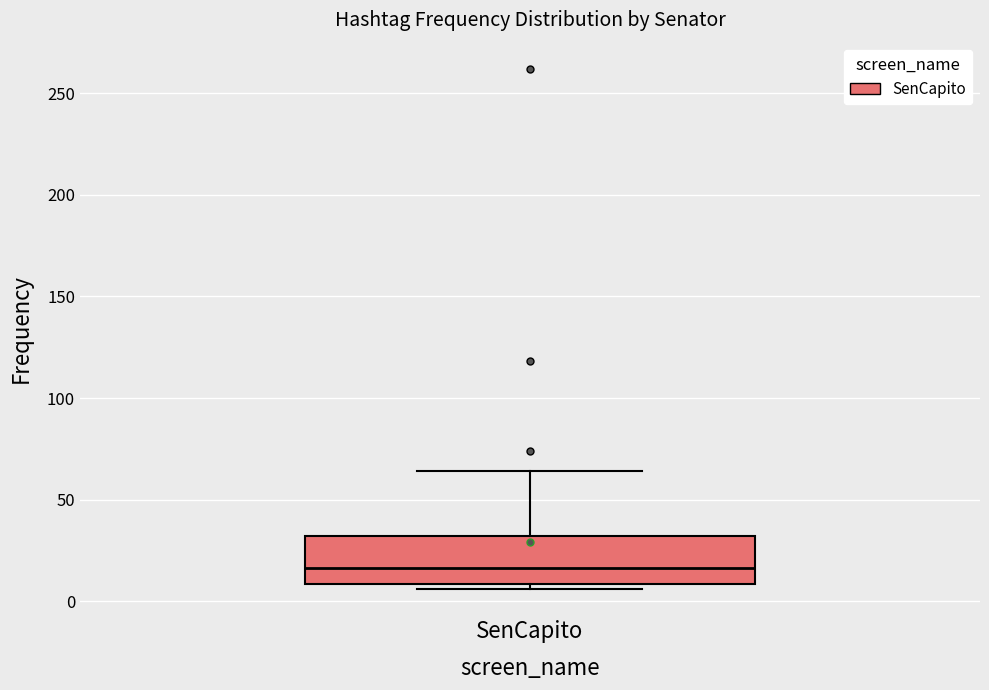

Where does the upper whisker of the box for SenCapito end on the y-axis? The values are not printed on the chart, so give them approximately, as read against the axis.

65